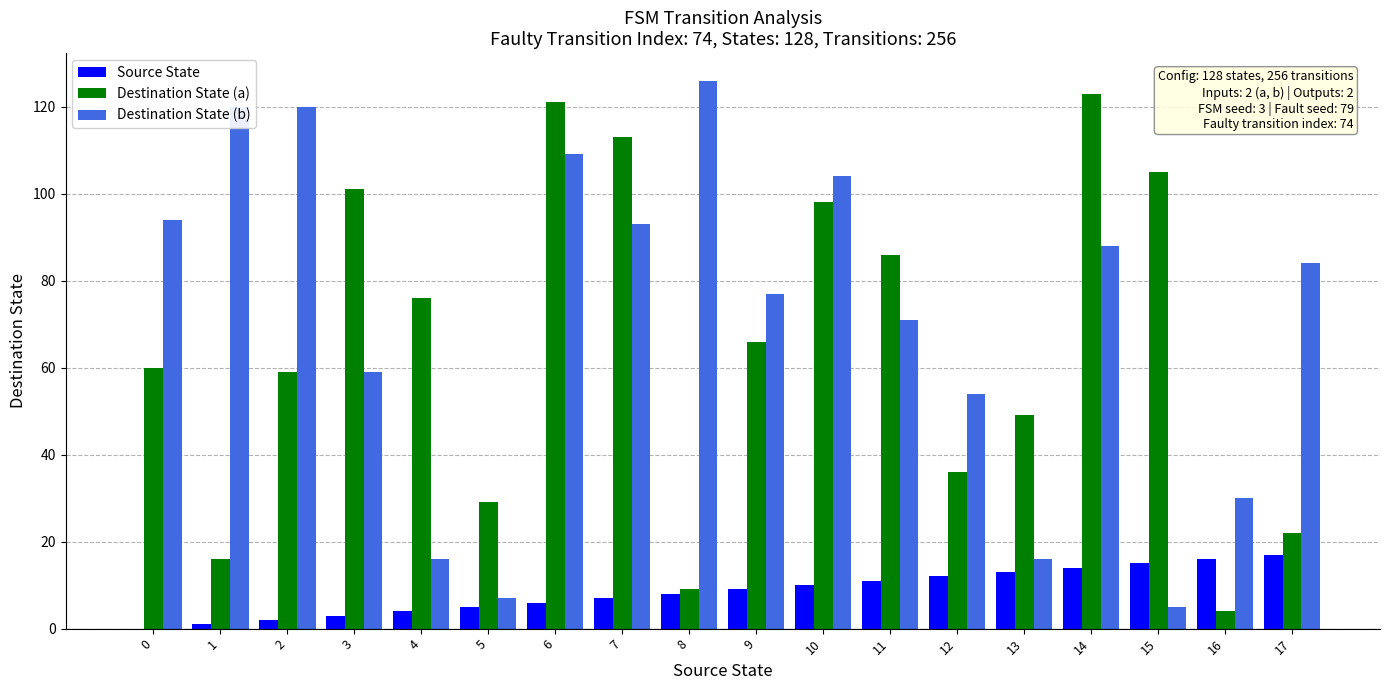

Are the bars grouped side by side (vs. stacked)?

Yes